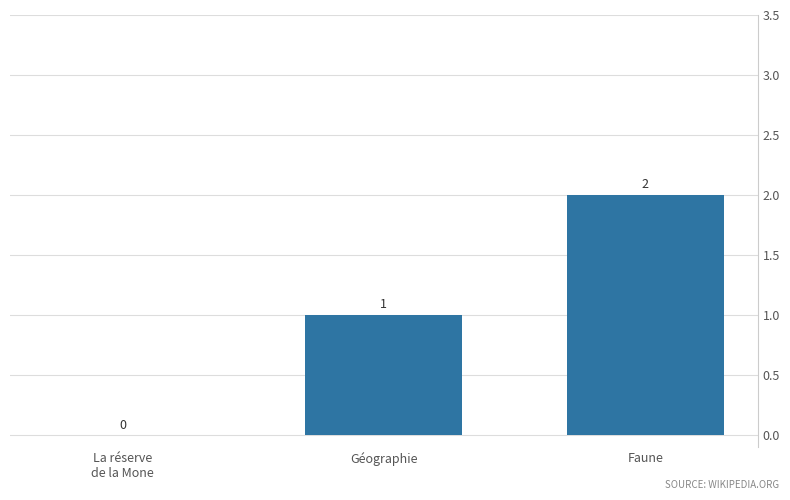

Approximately how many times larger is the value at Géographie compared to Faune?

0.5